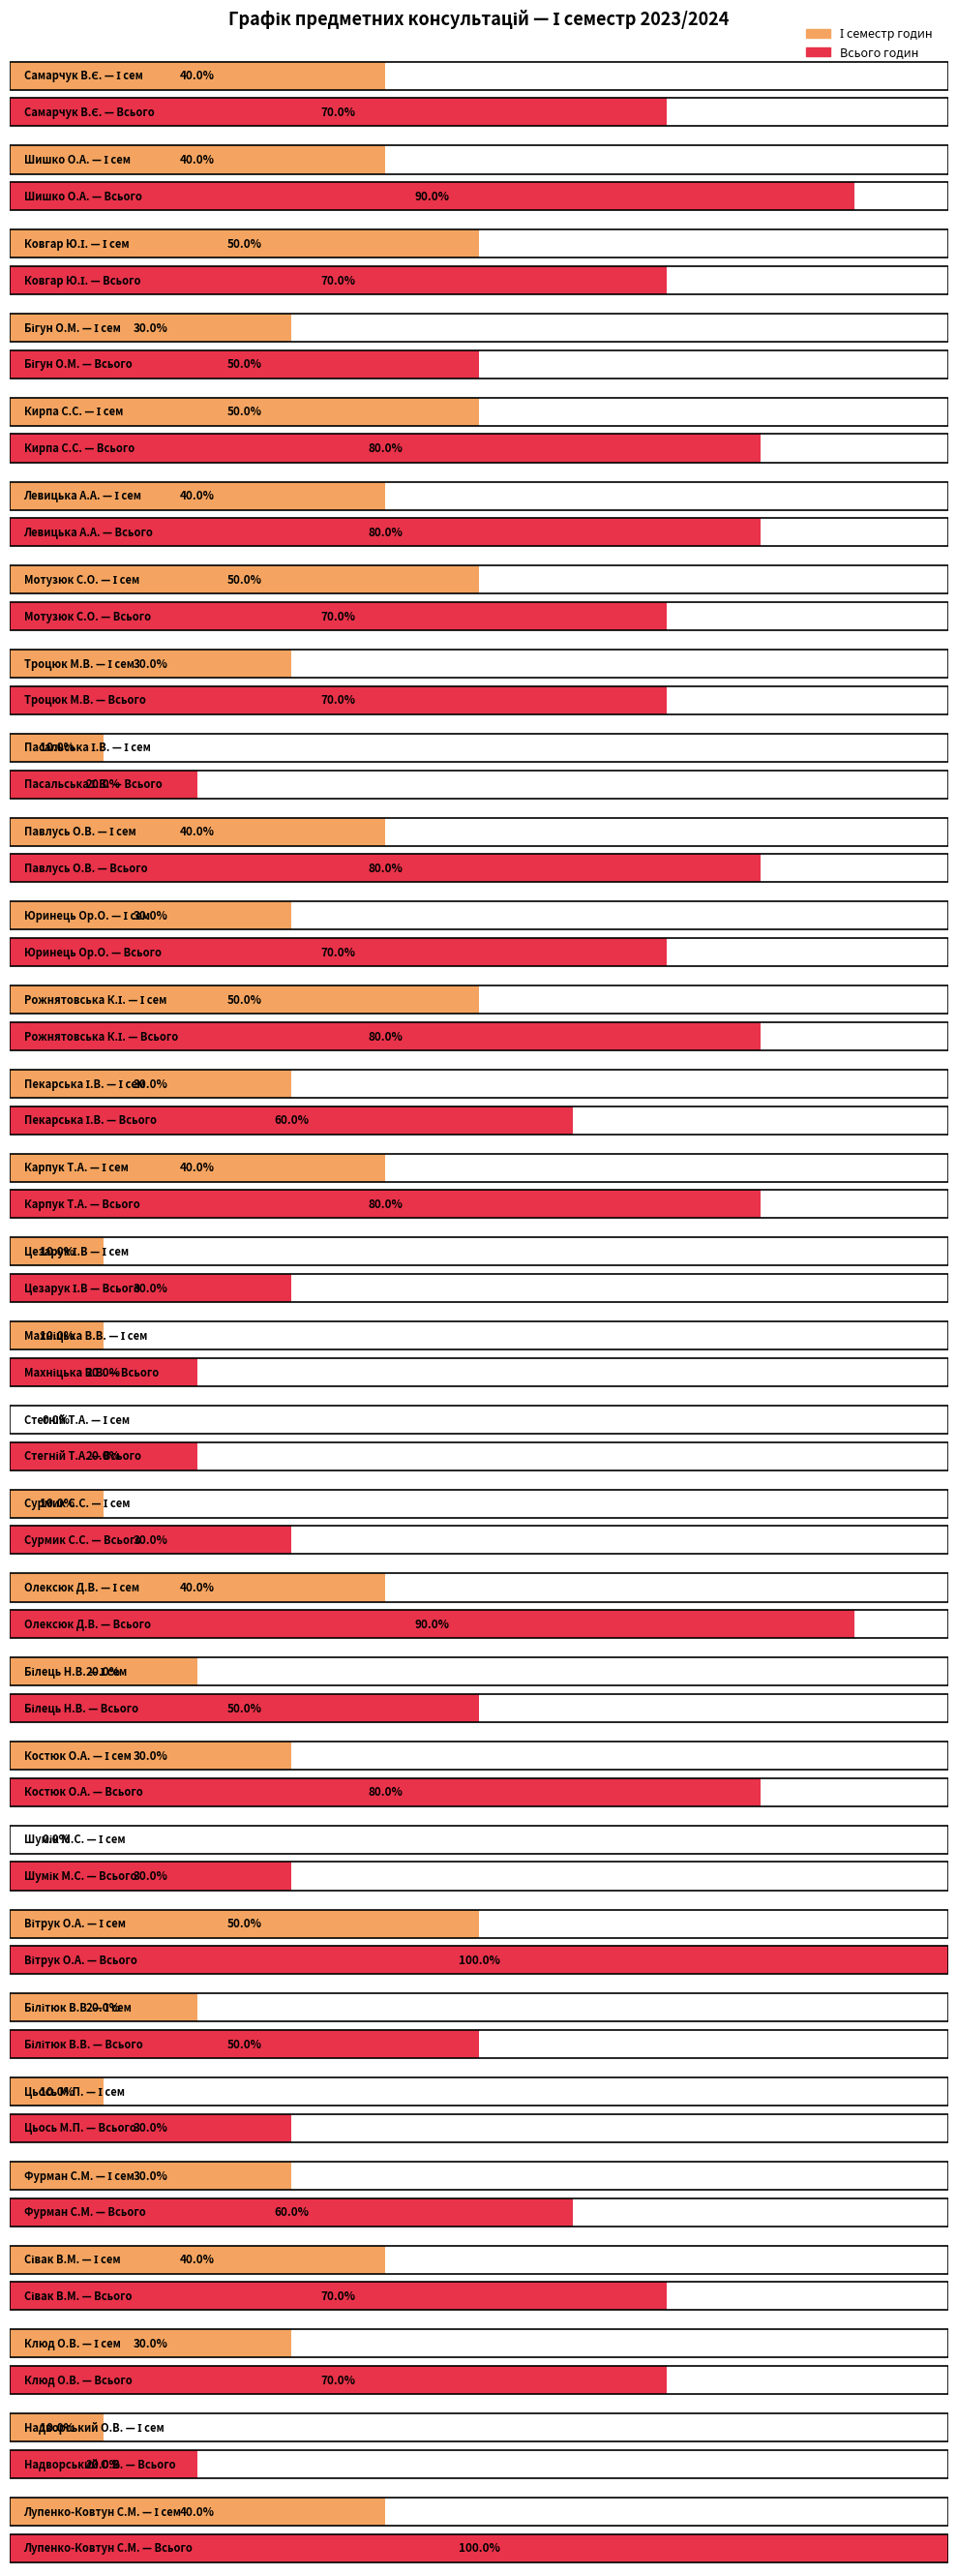

Which series has the largest total across all categories?

Всього годин